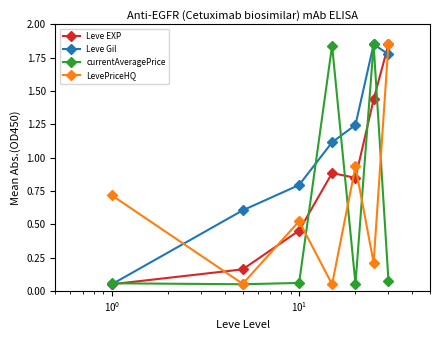

At how many categories does at least one series exceed 0?

7